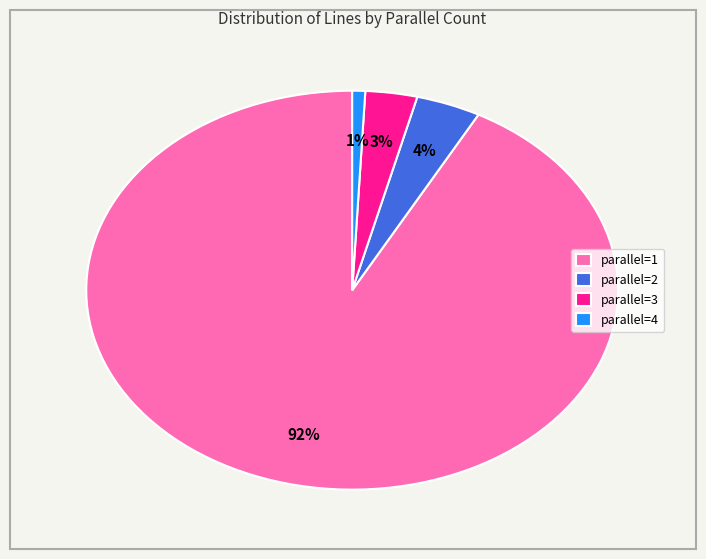

To the nearest percent, what is the average slice percentage?

25%